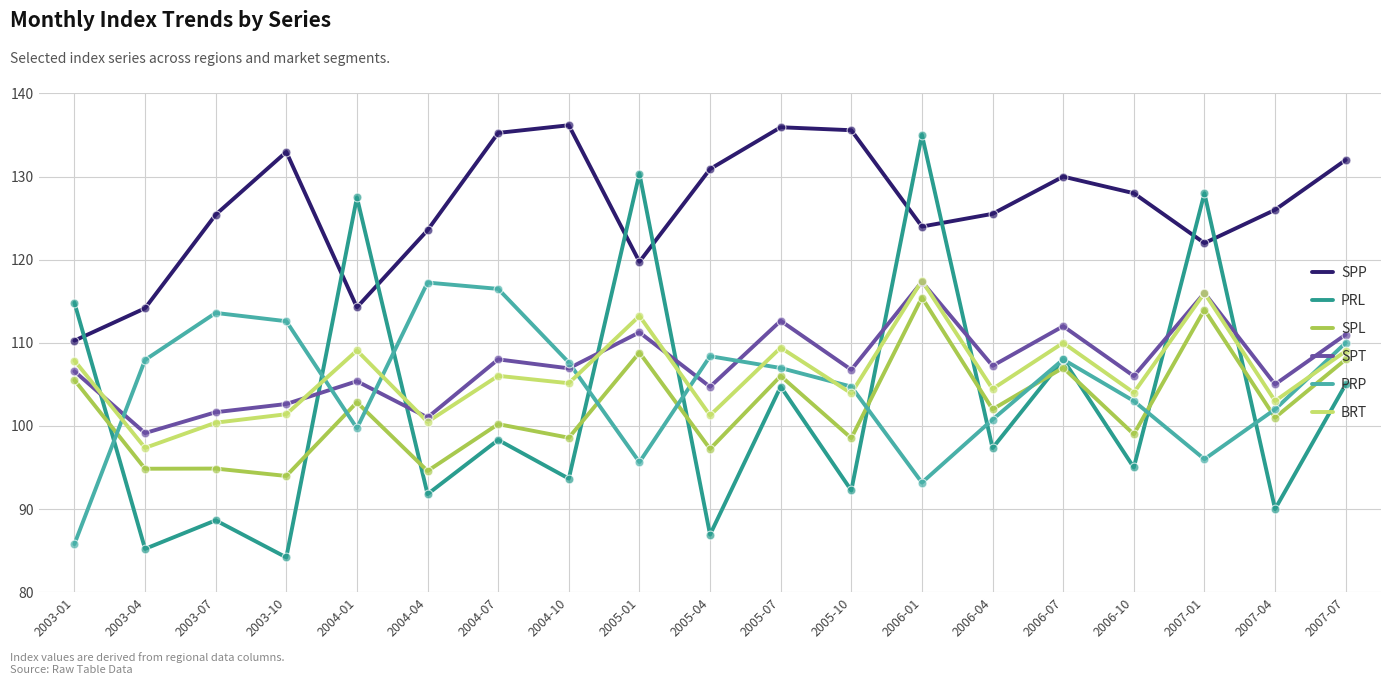

Which series has the largest total across all categories?

SPP